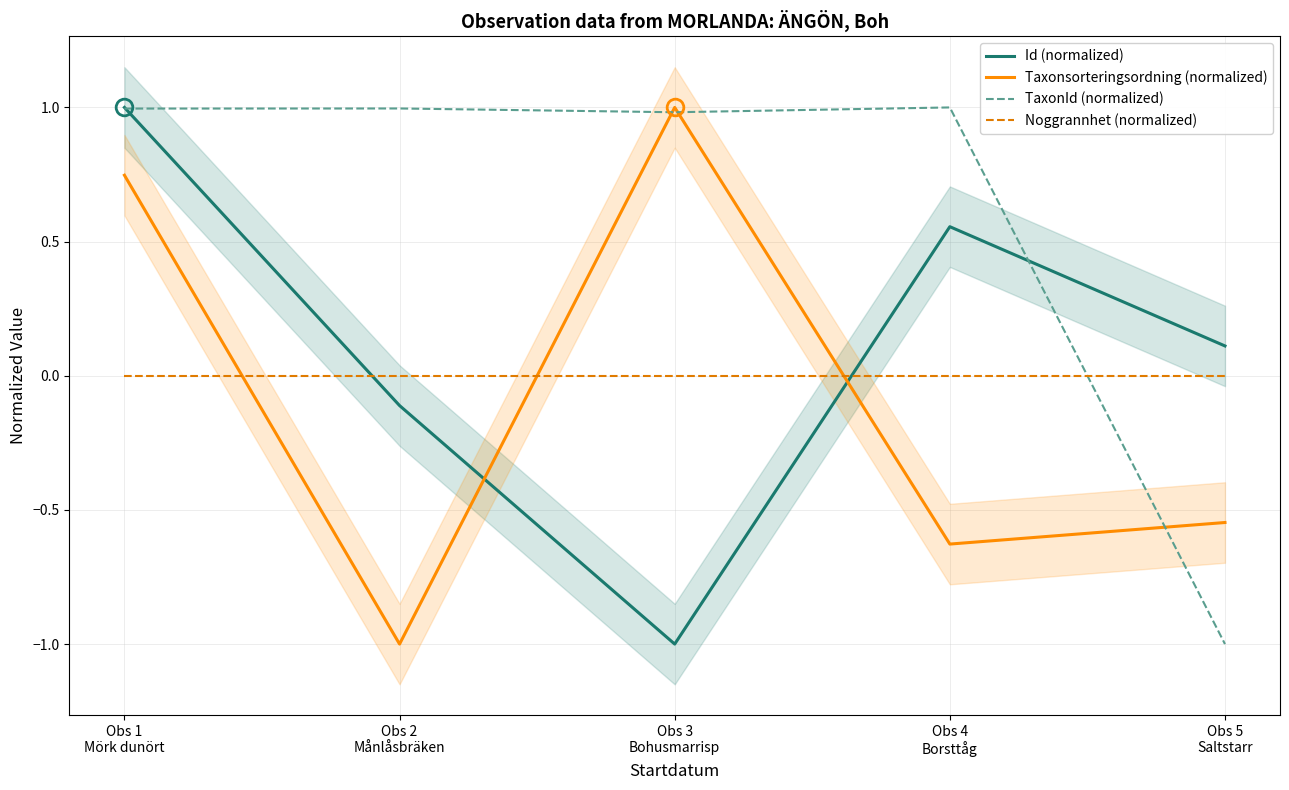

Is this an area chart (filled region under the line)?

No